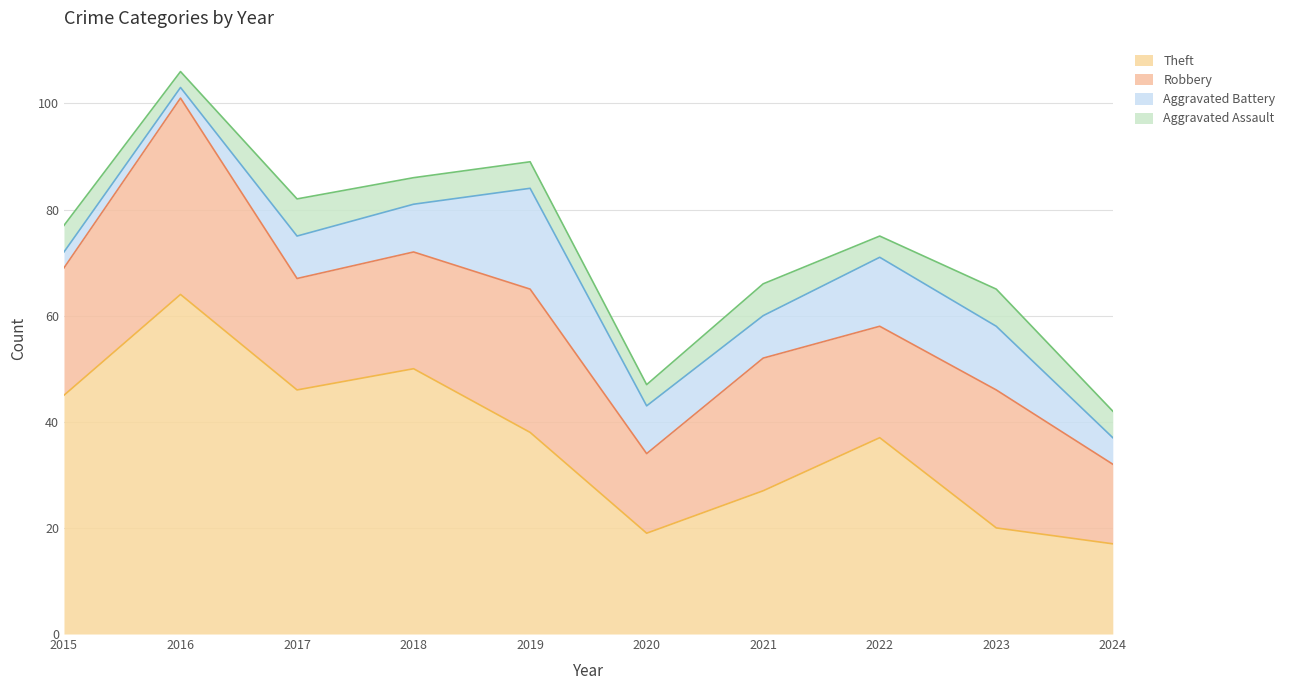

True or false: Theft has a value of 8 at 2024.

False